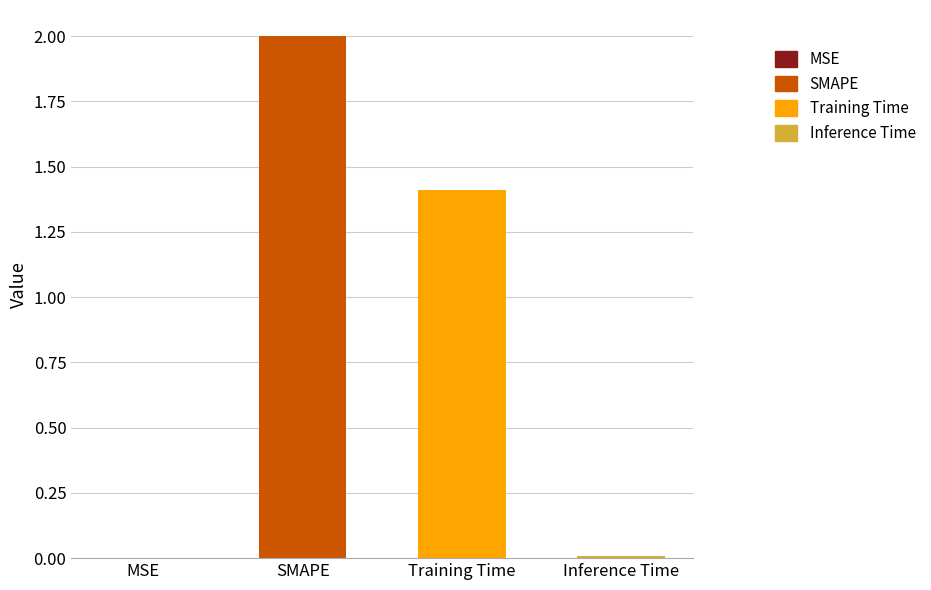

True or false: the data shows 0.0 at MSE.

False